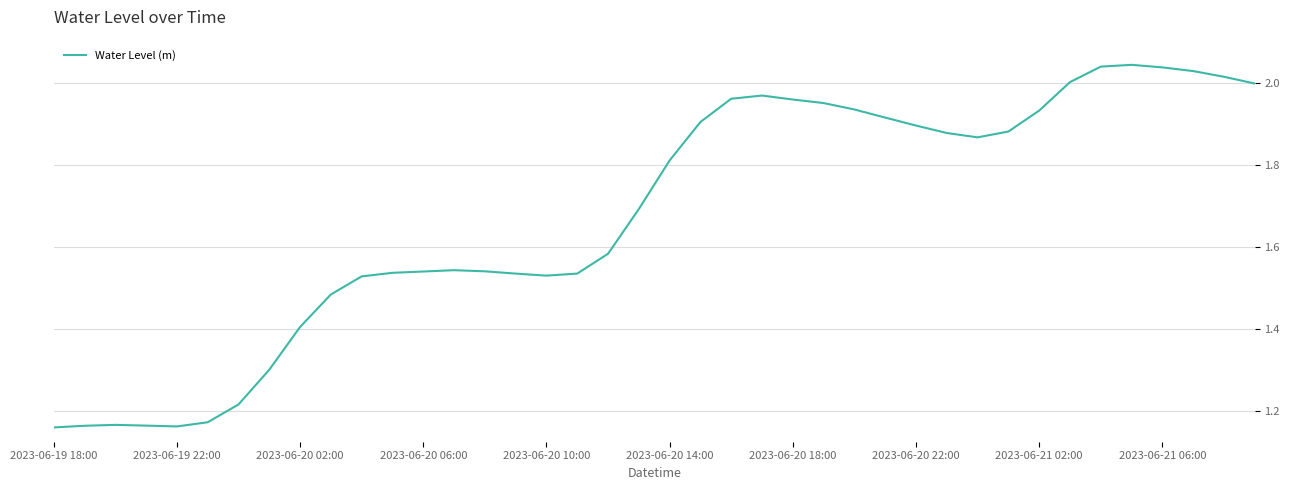

What is the difference between the maximum and minimum values?

0.9